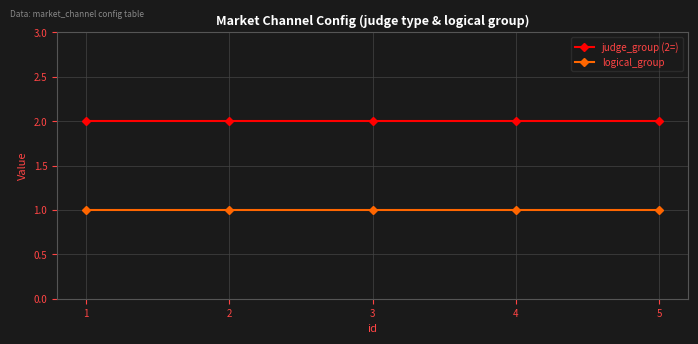

Reading left to right, list all the values displayed in this chart.

judge_group (2=): 1=2	2=2	3=2	4=2	5=2
logical_group: 1=1	2=1	3=1	4=1	5=1